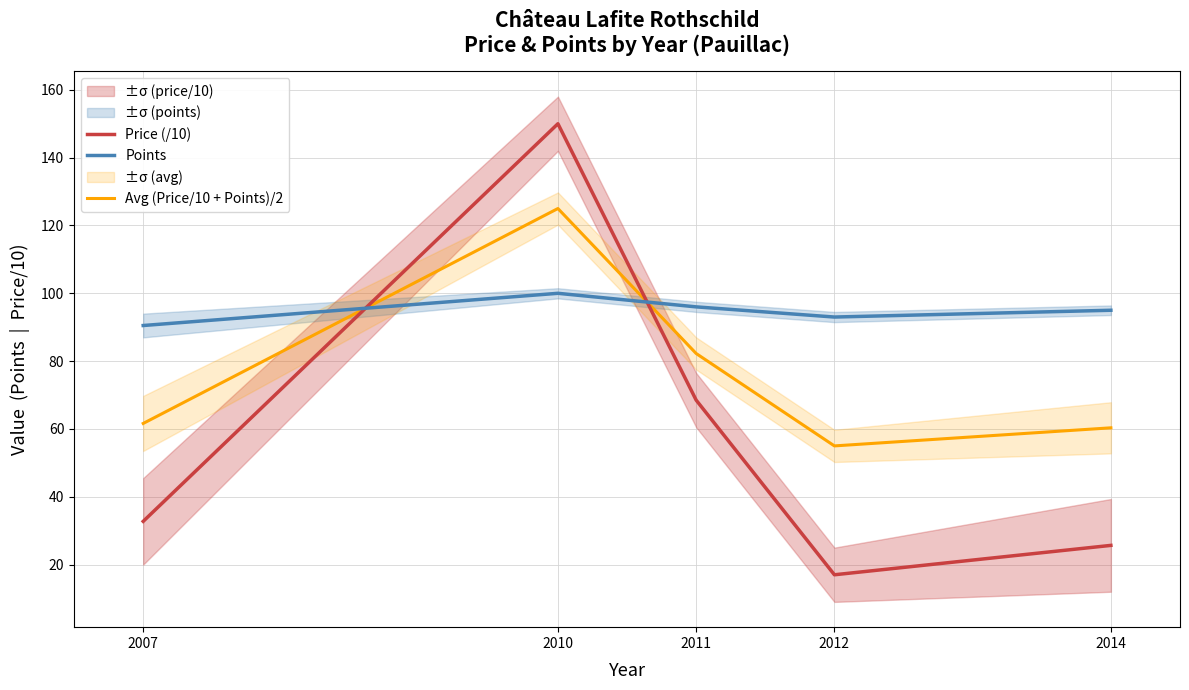

In Avg (Price/10 + Points)/2, how many points are lower than both neighbors (excluding endpoints)?

1